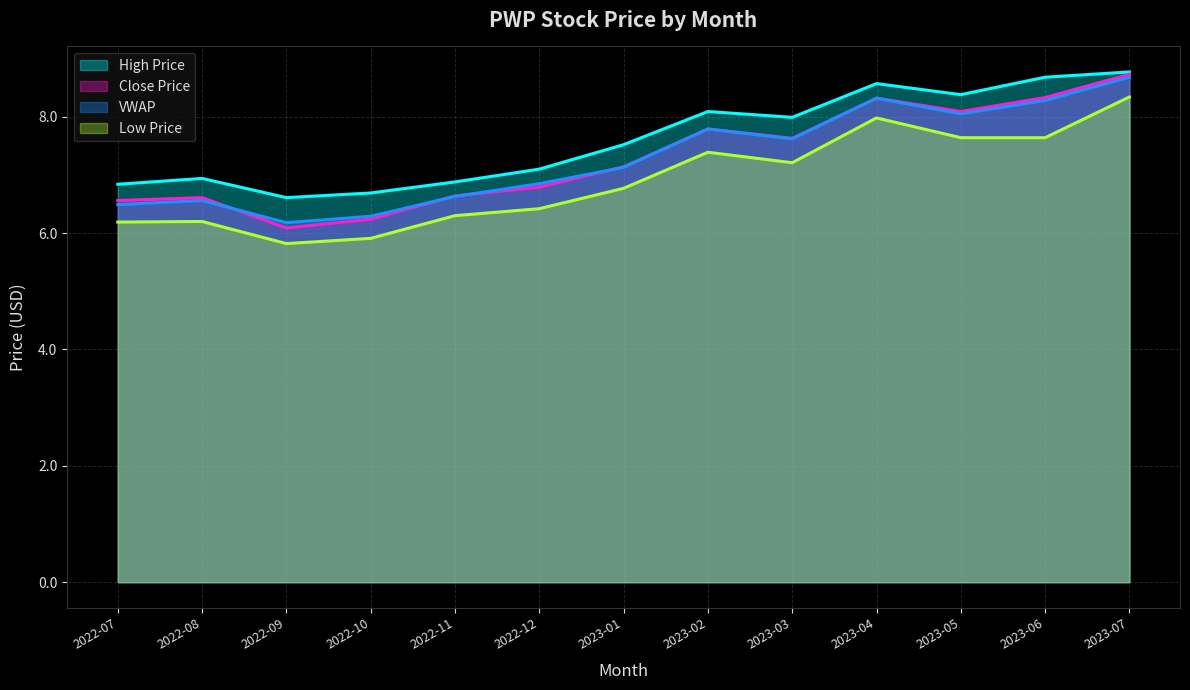

What is the difference between the highest and lowest values at 2022-07?

0.6